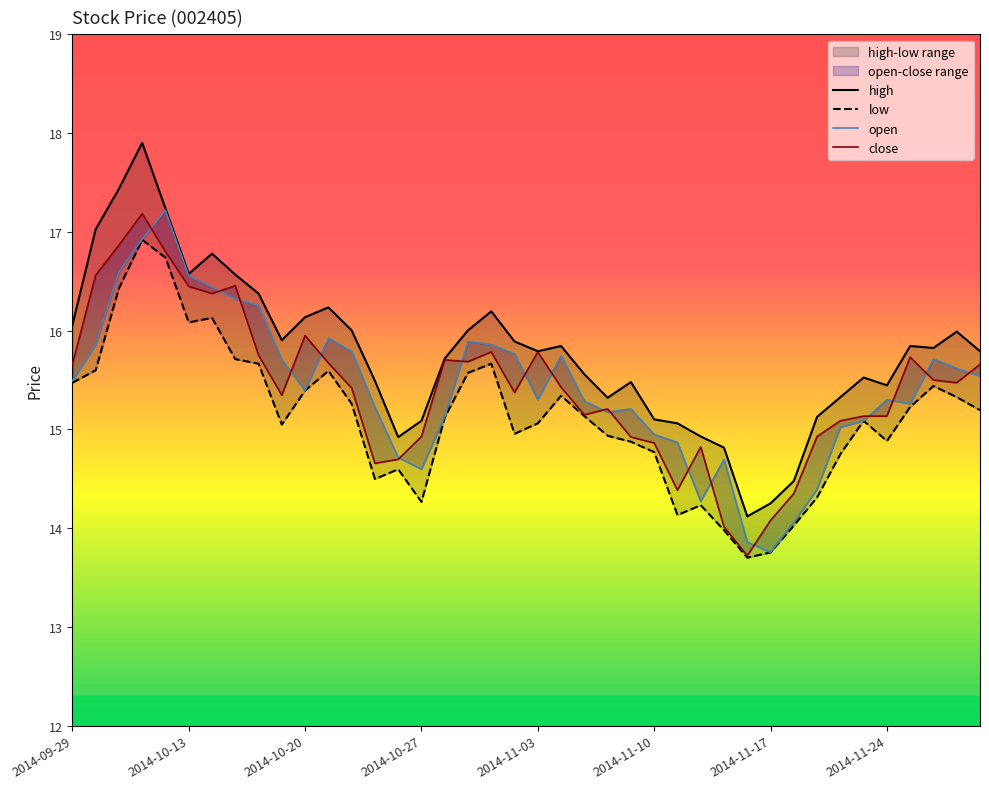

Is this an area chart (filled region under the line)?

No